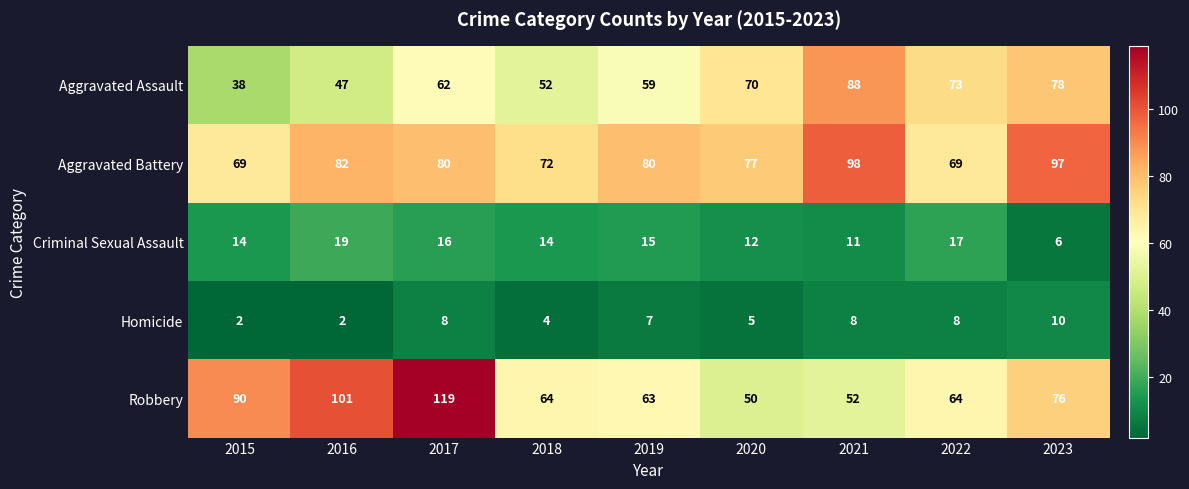

What is the maximum value shown in the chart?

119